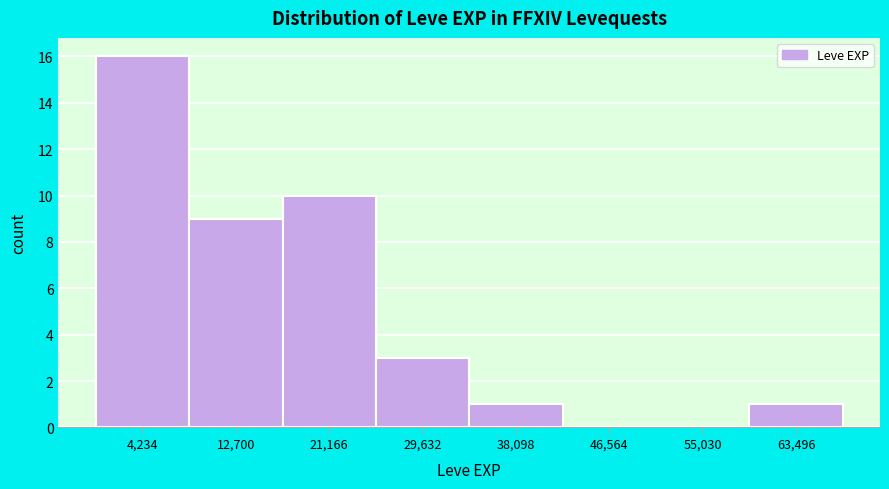

Reading left to right, list every bar in this chart as the range it spans on the x-axis followed by its height. Neither the bar edges nor the heights are printed on the chart, so give them approximately, as read against the axes.

0 to 8000: 16
8000 to 17000: 9
17000 to 25000: 10
25000 to 34000: 3
34000 to 42000: 1
42000 to 51000: 0
51000 to 59000: 0
59000 to 68000: 1